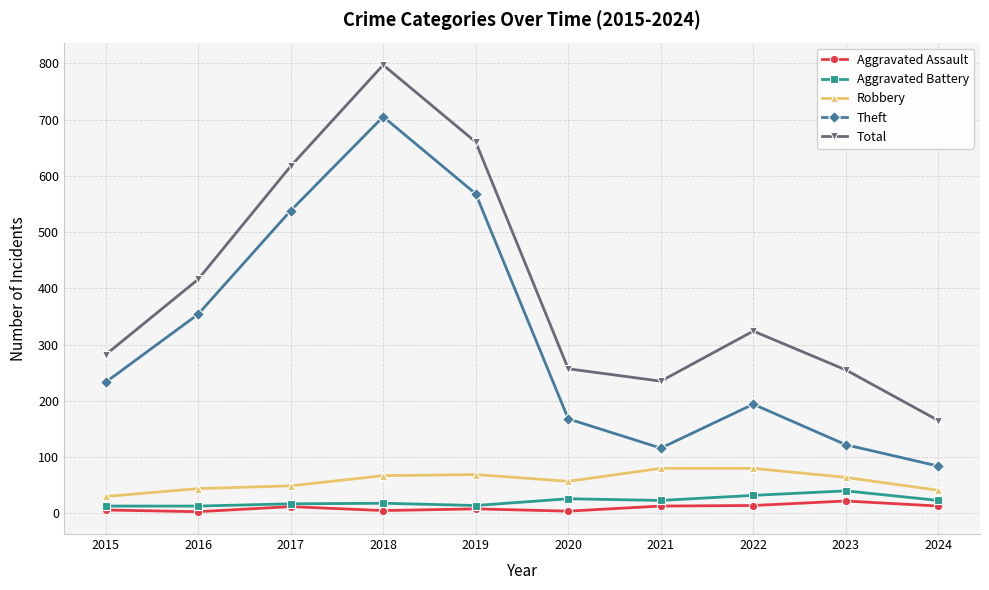

What is the maximum value for Total?

797